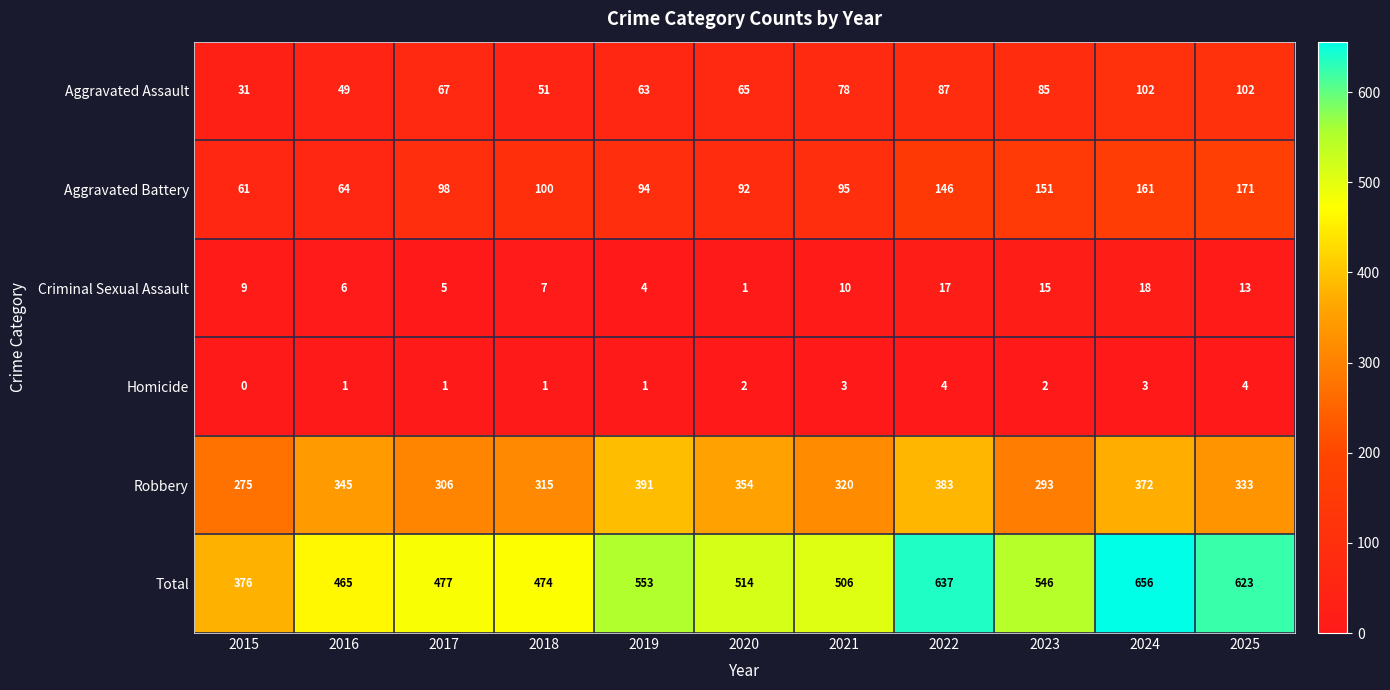

What is the total value across all series at 2025?

1246